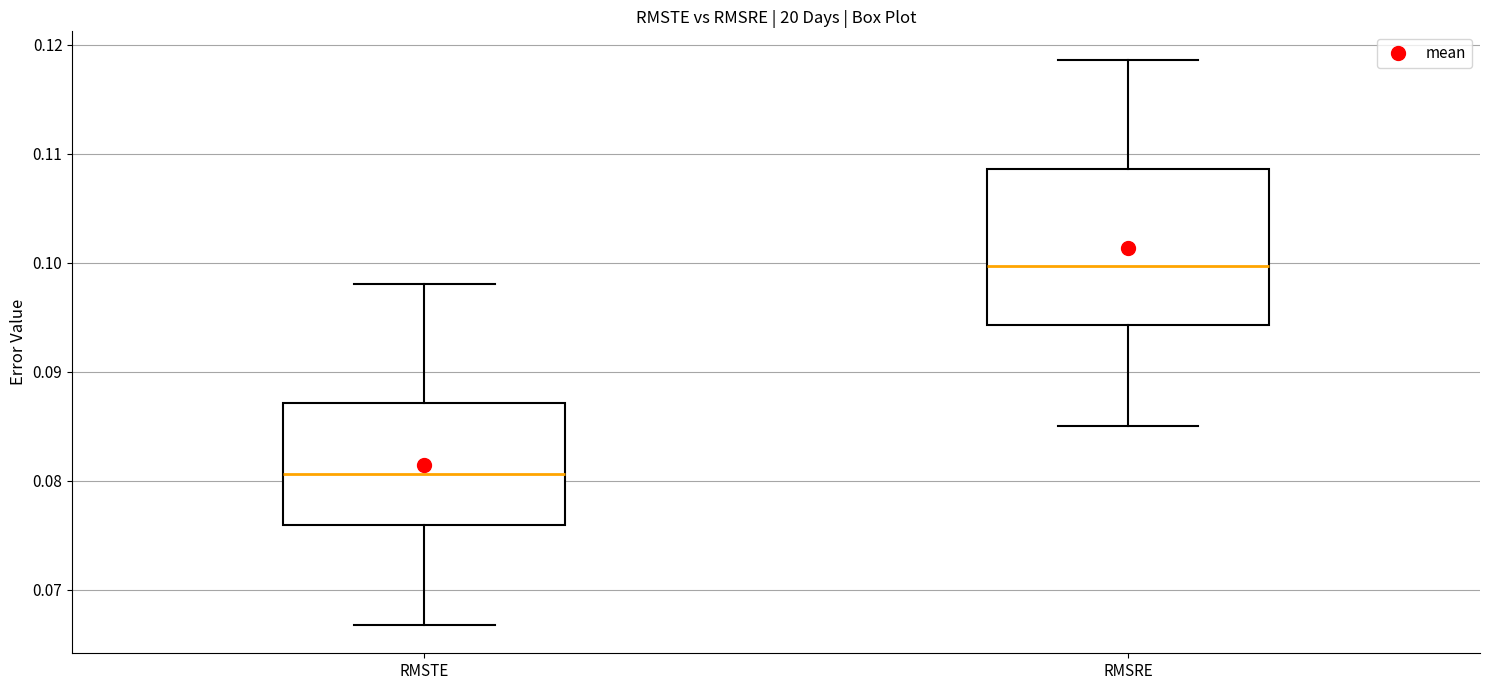

Comparing the boxes themselves (not the whiskers), which one is the tallest?

RMSRE